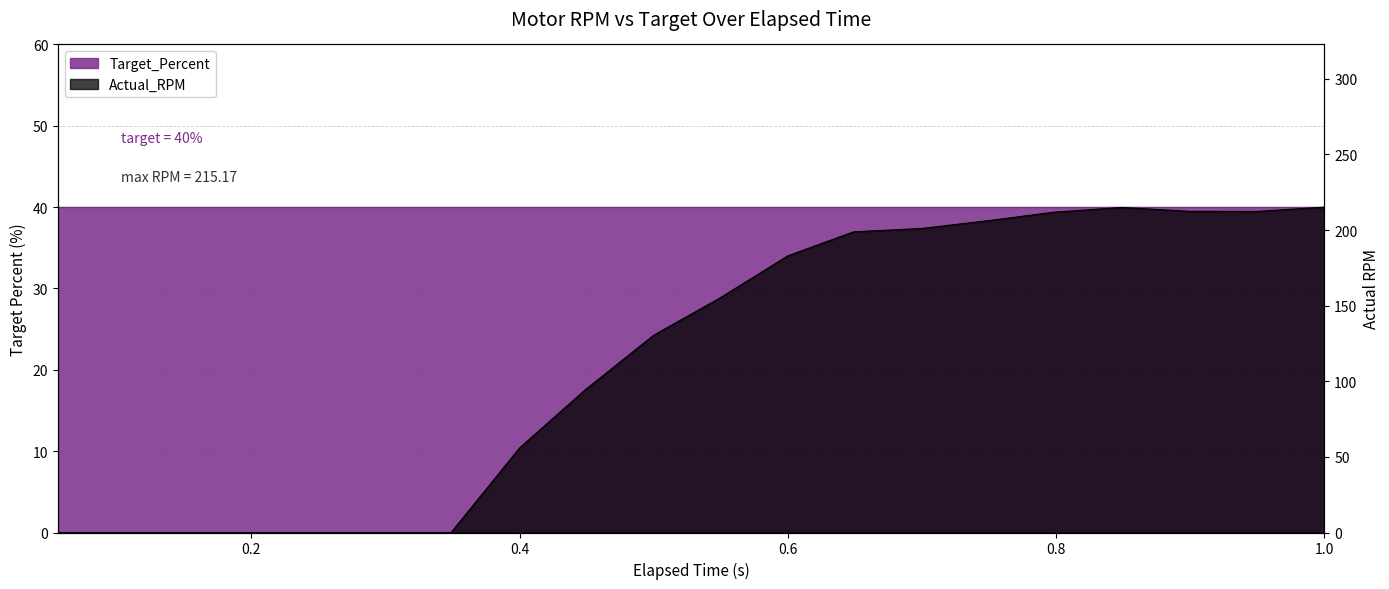

The value at 0.75 is 206.3. True or false?

True